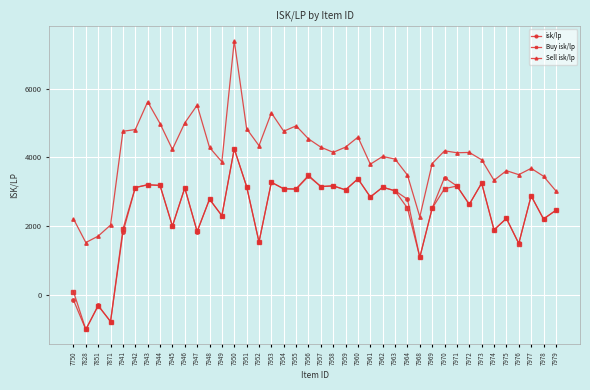

What is the greatest value displayed?

7387.8